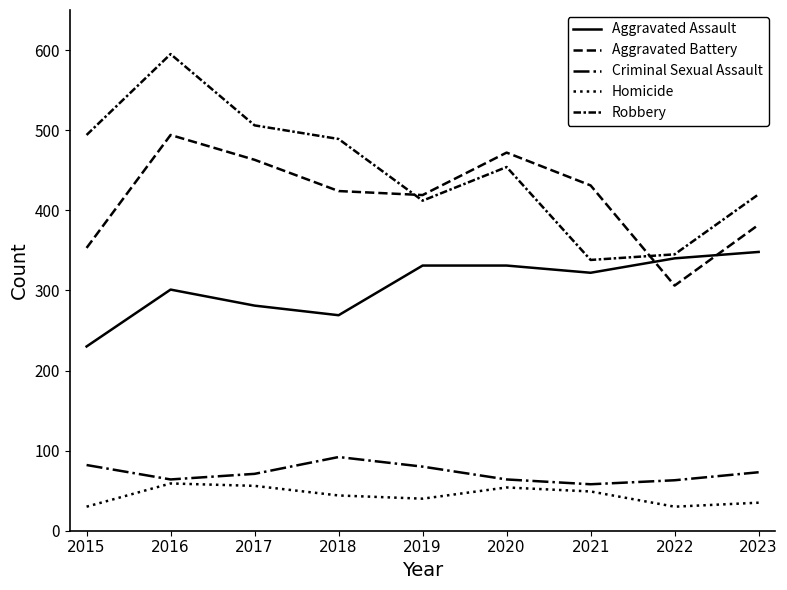

True or false: Robbery and Aggravated Assault cross at least once.

False